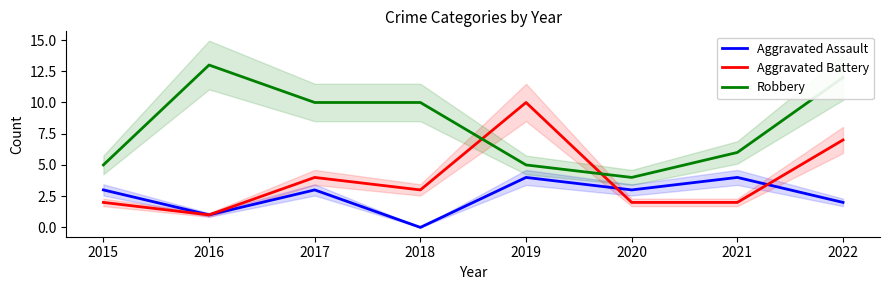

Which series has the largest total across all categories?

Robbery